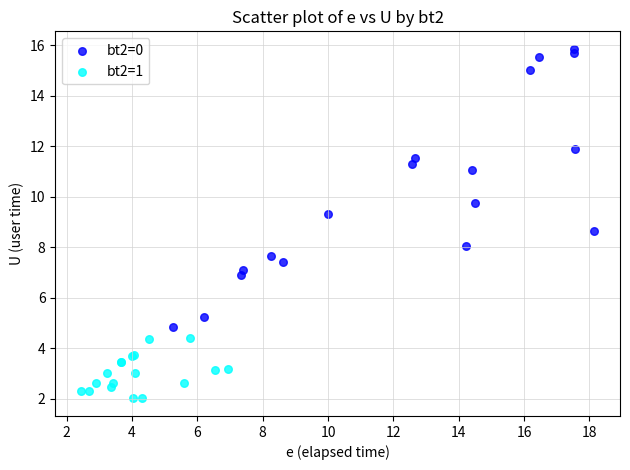

Which series contains the highest Y value?

bt2=0